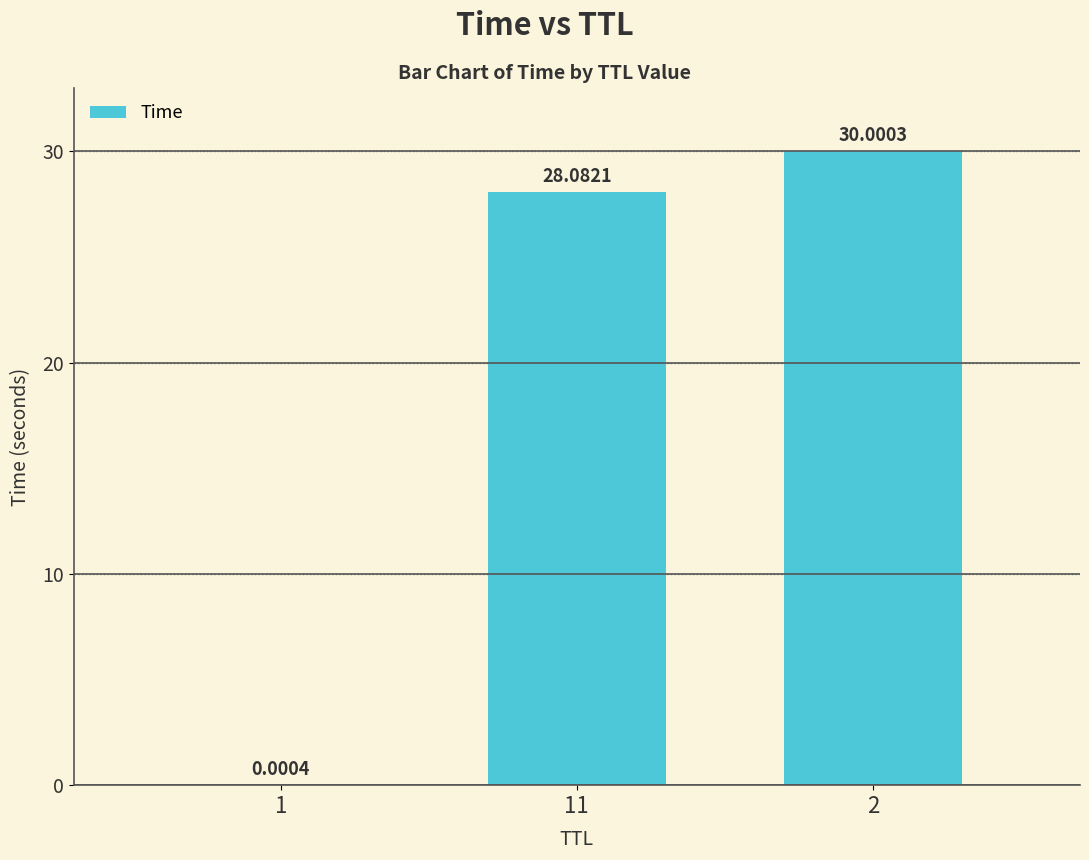

Where does the data first go above 28?

11